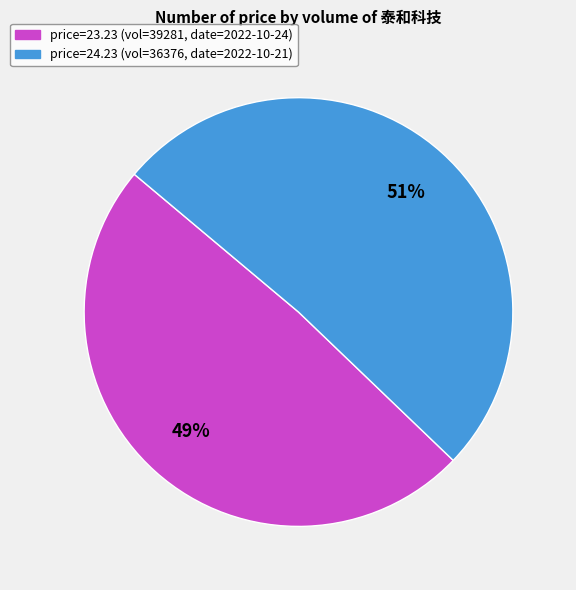

To the nearest percent, what is the difference between the largest and smallest slice percentages?

2%